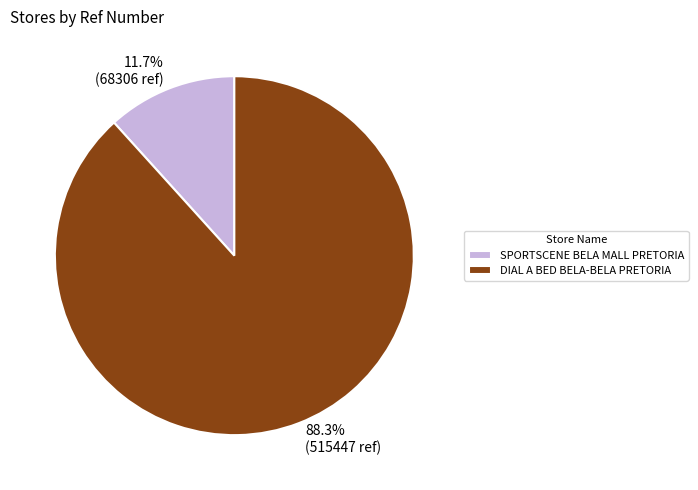

What is the majority slice?

DIAL A BED BELA-BELA PRETORIA